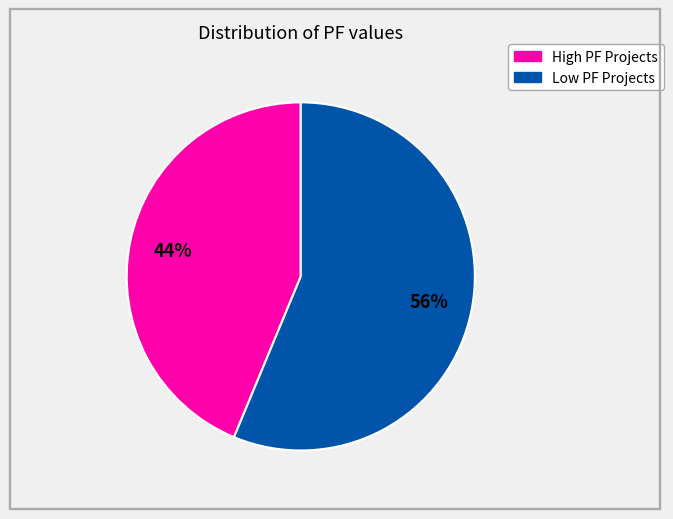

To the nearest percent, what is the average slice percentage?

50%